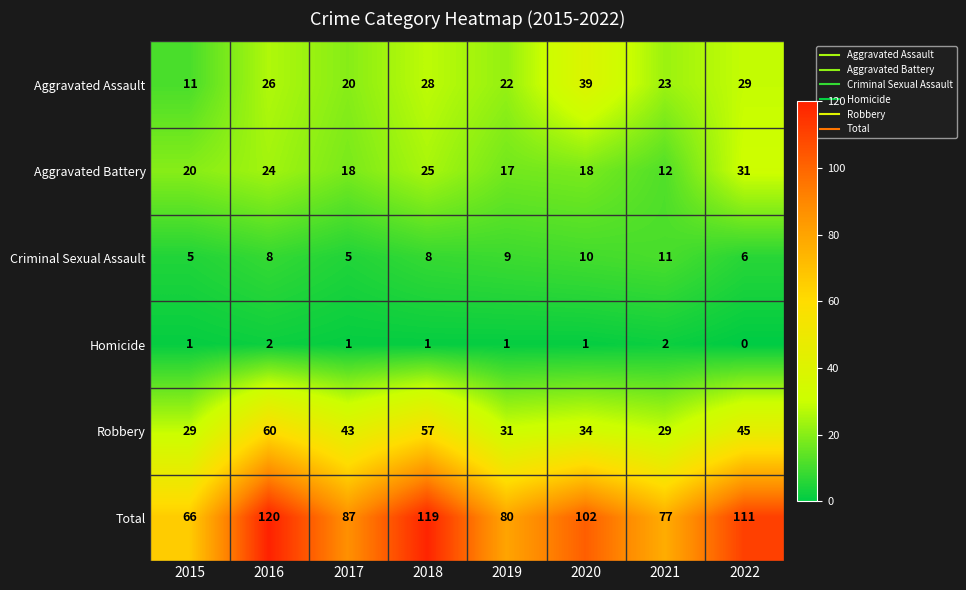

How many Criminal Sexual Assault values are between 6 and 10?

5